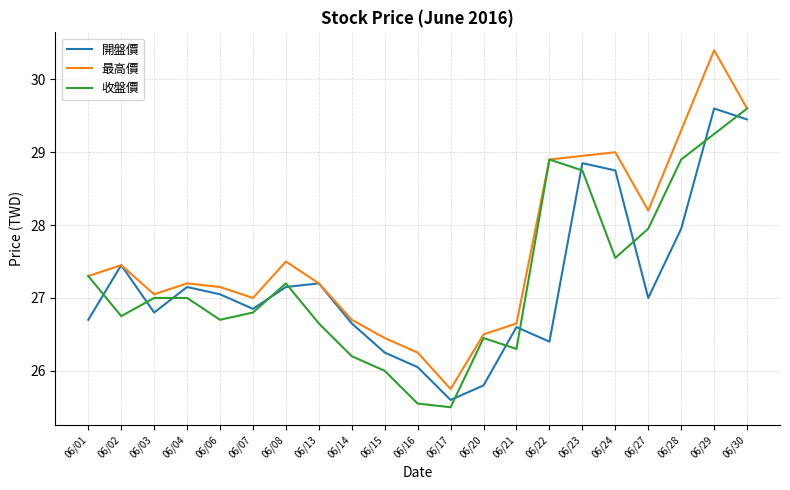

The value of 開盤價 at 06/24 is 28.8. True or false?

True